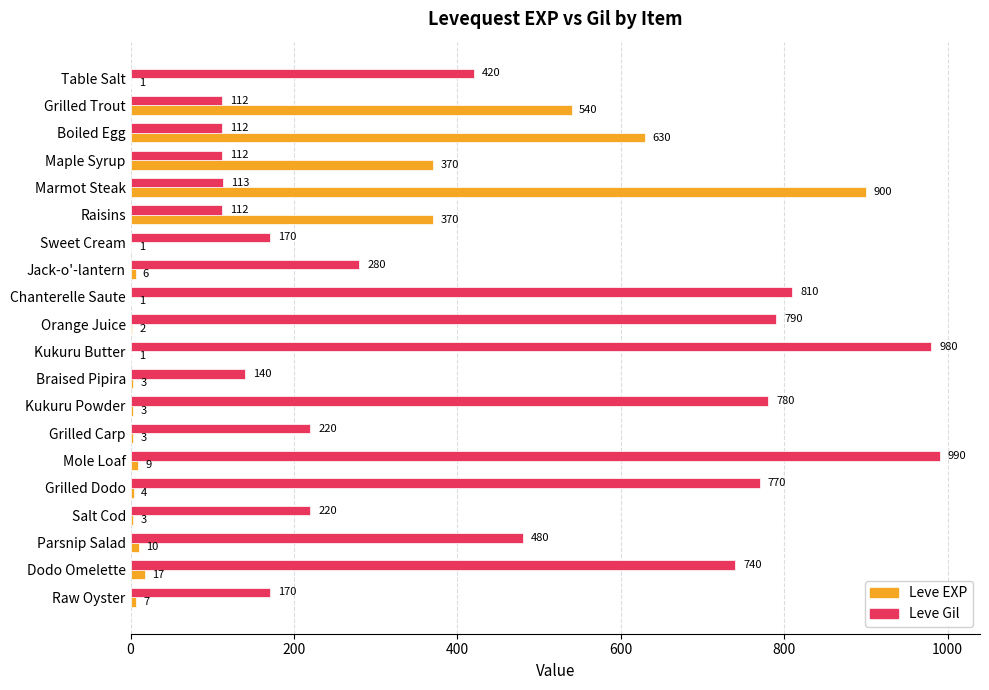

What is the maximum value for Leve Gil?

990